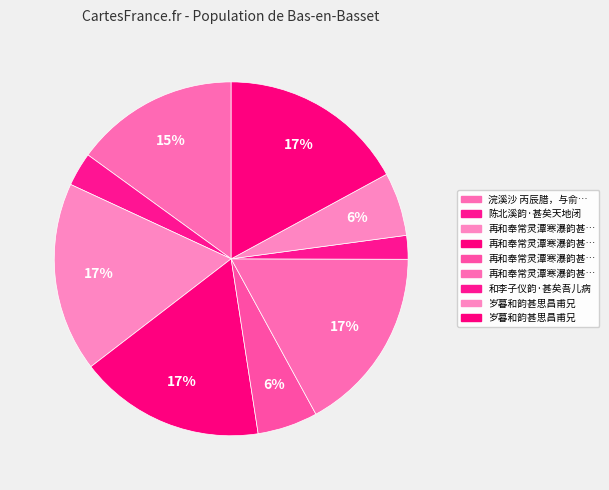

Which slice is the largest?

再和奉常灵潭寒瀑韵甚有同游之意